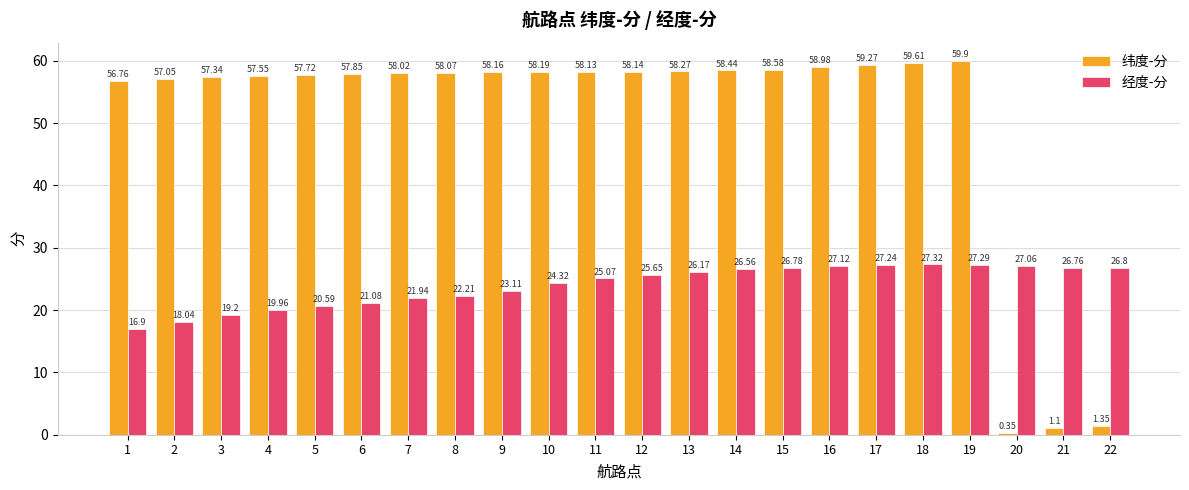

What is the difference between the 纬度-分 values at 20 and 11?

57.8